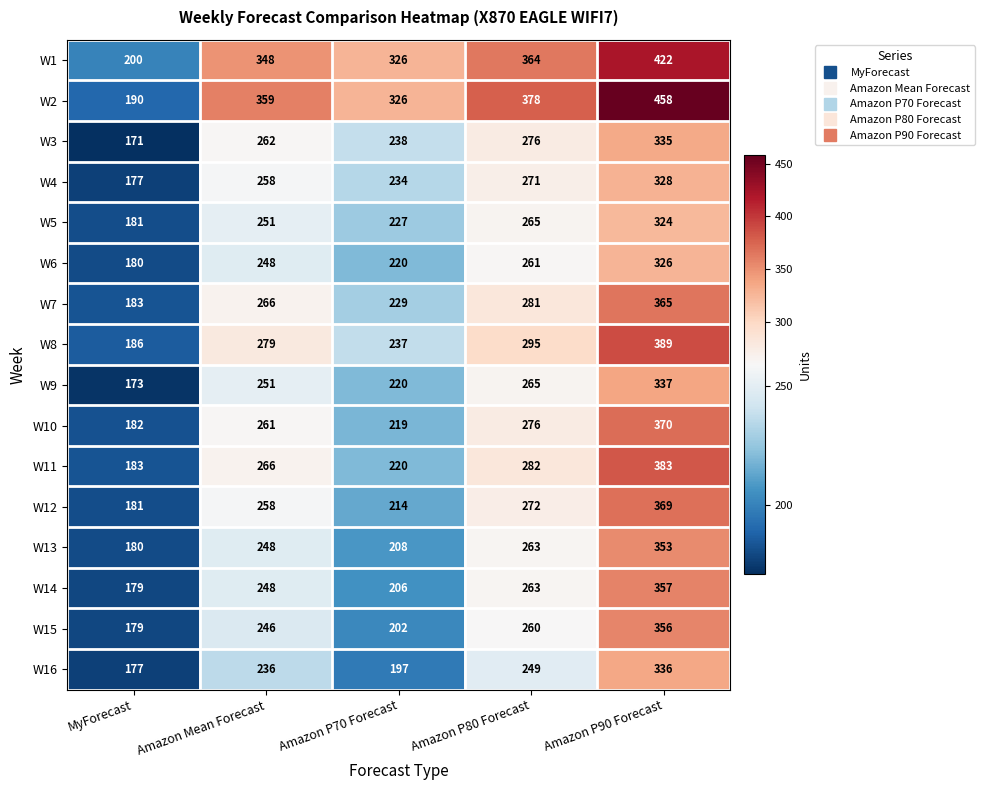

The W13 series shows 227 at Amazon P90 Forecast. True or false?

False